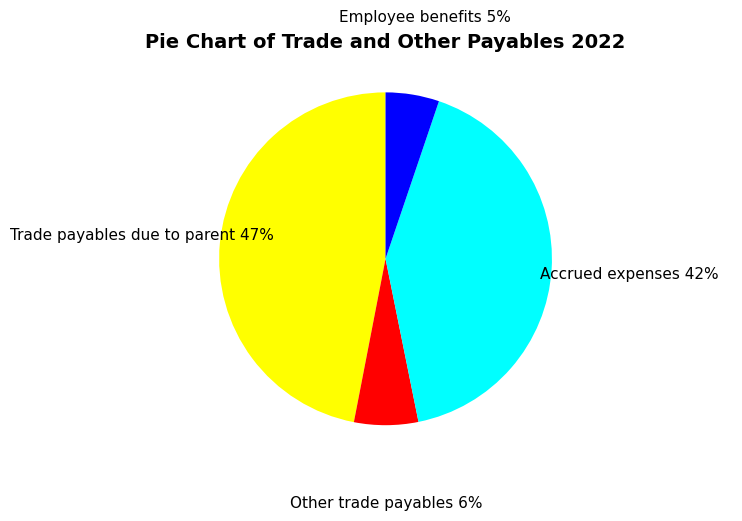

Is Trade payables due to parent the majority of the pie?

No